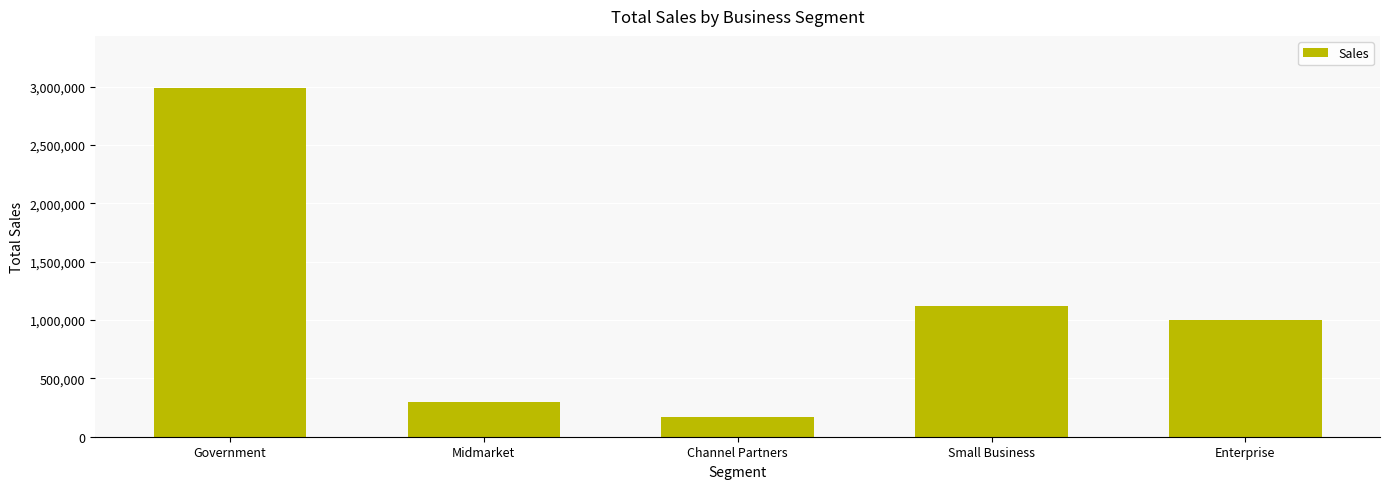

Rank the categories by value from lowest to highest.

Channel Partners, Midmarket, Enterprise, Small Business, Government